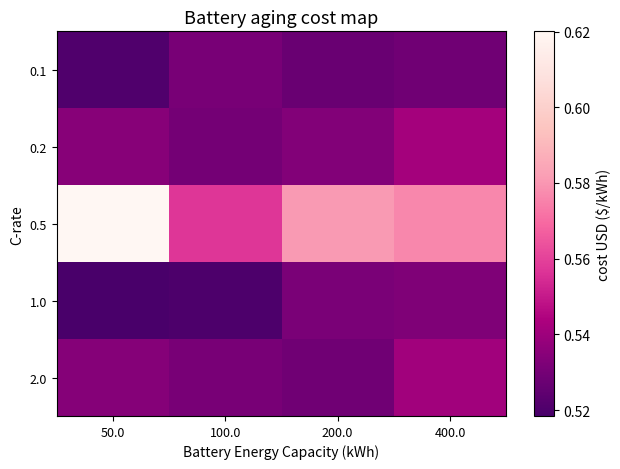

Reading left to right, what are all the values shown in this chart?

0.1: 50.0=0.5	100.0=0.5	200.0=0.5	400.0=0.5
0.2: 50.0=0.5	100.0=0.5	200.0=0.5	400.0=0.5
0.5: 50.0=0.6	100.0=0.6	200.0=0.6	400.0=0.6
1.0: 50.0=0.5	100.0=0.5	200.0=0.5	400.0=0.5
2.0: 50.0=0.5	100.0=0.5	200.0=0.5	400.0=0.5